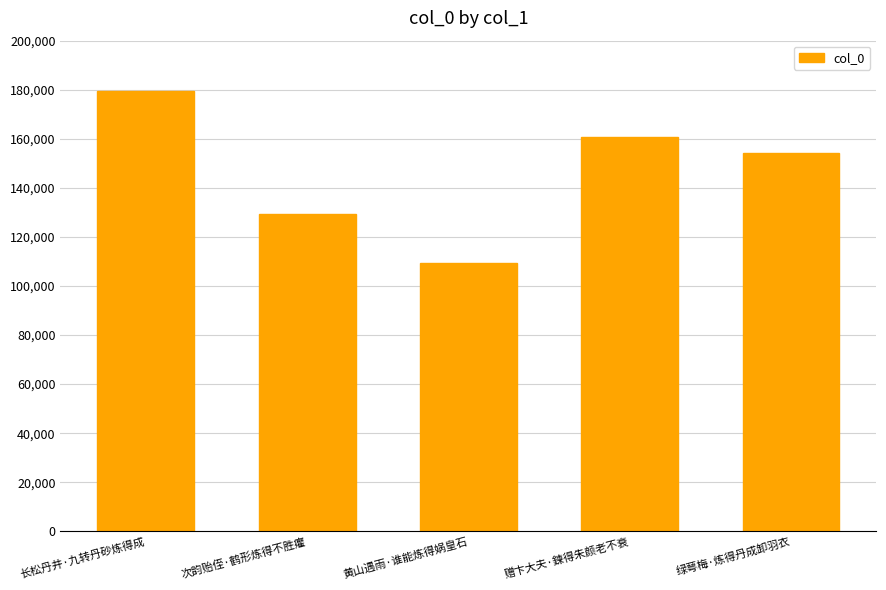

What value does the data have at 绿萼梅·炼得丹成卸羽衣, to the nearest 50?

154100